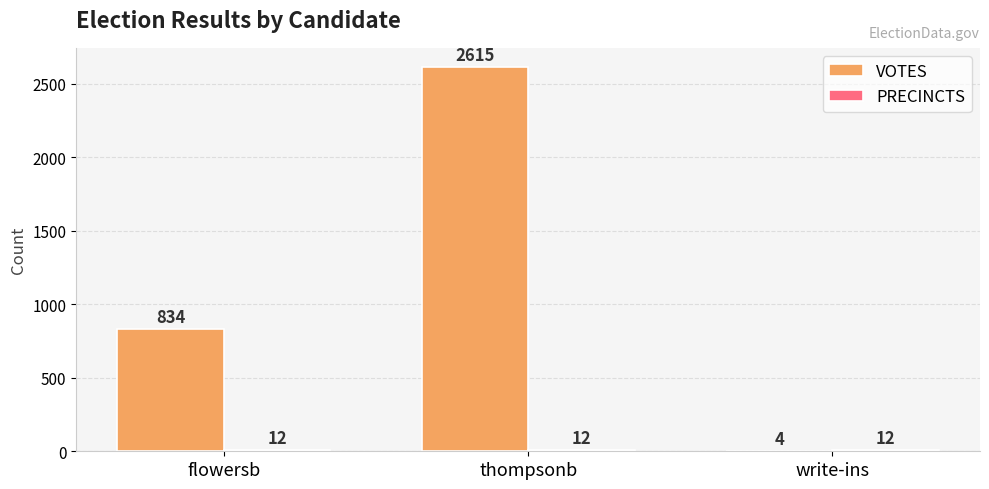

The value of VOTES at write-ins is 4. True or false?

True